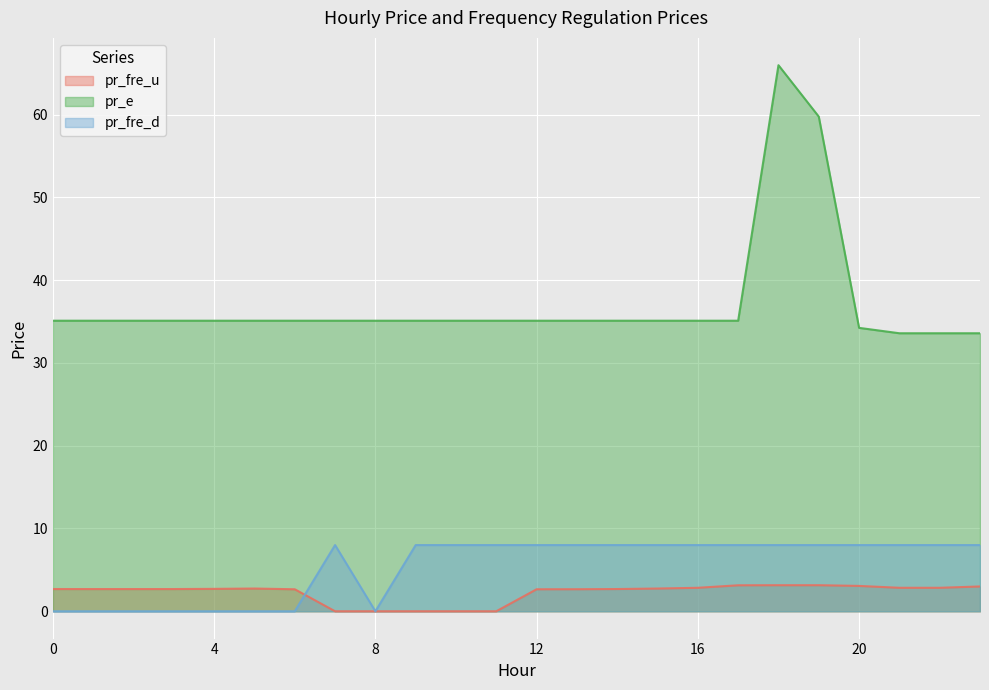

How many interior local peaks does the pr_fre_d series have?

1